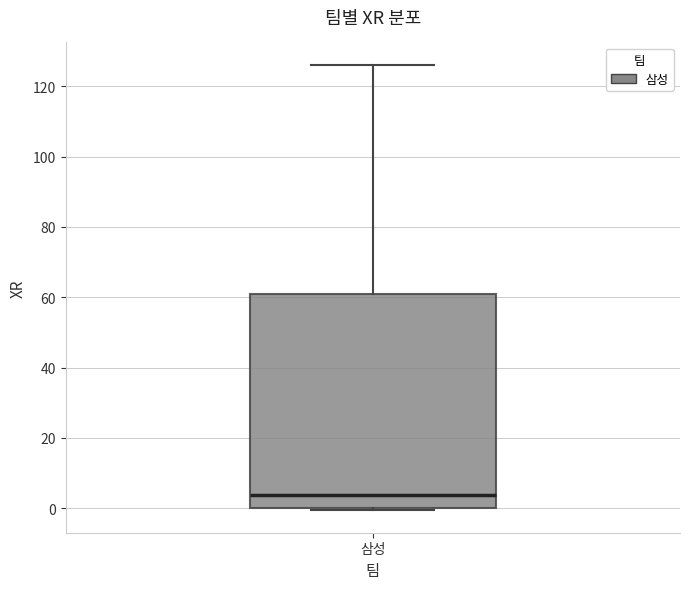

Read this box plot against the y-axis: the position of the median line, the range covered by the box, and the ends of both whiskers. The values are not printed on the chart, so give them approximately, as read against the axis.

median 4, box 0 to 60, whiskers 0 (just below the box's lower edge) to 126